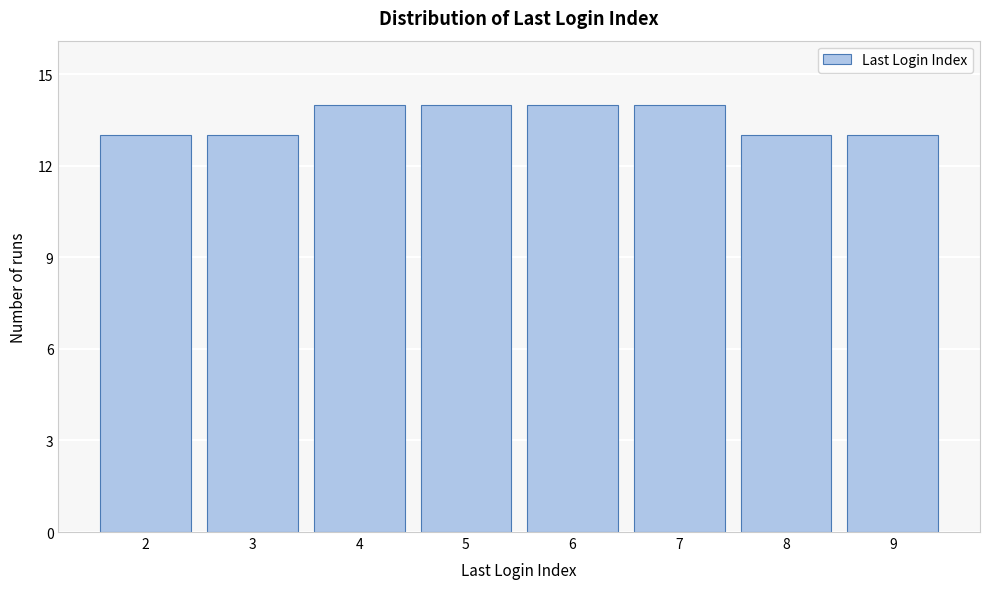

Reading left to right, extract all data points from this chart.

2=13	3=13	4=14	5=14	6=14	7=14	8=13	9=13